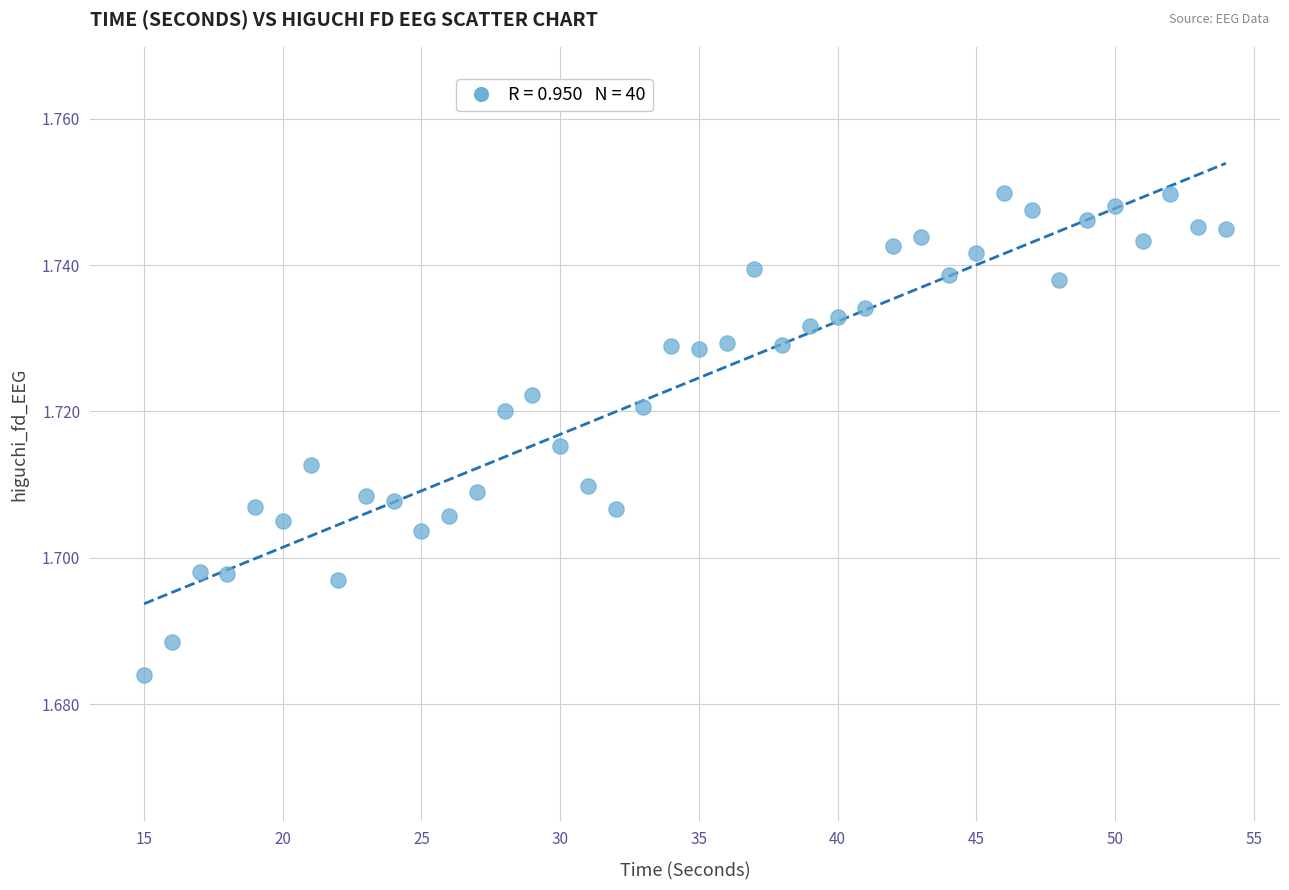

What is the range of X values (max minus min)?

39.0